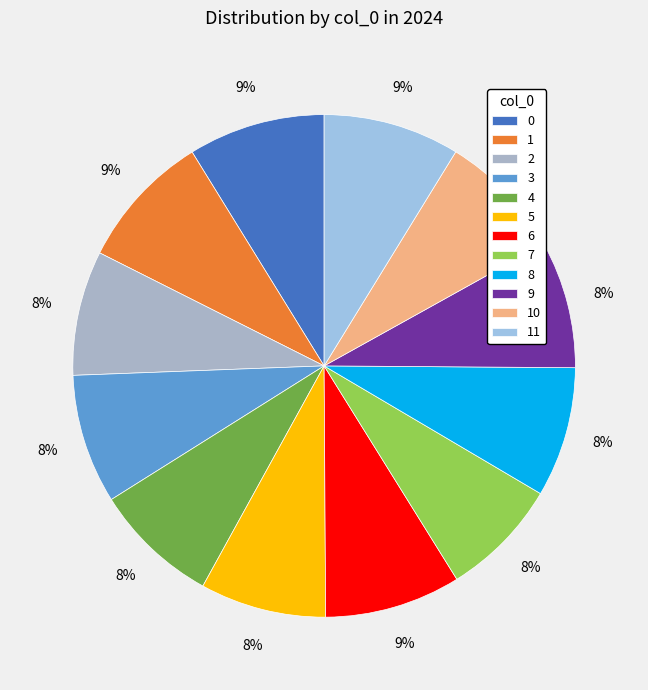

Combined, do 8 and 10 account for over 50%?

No